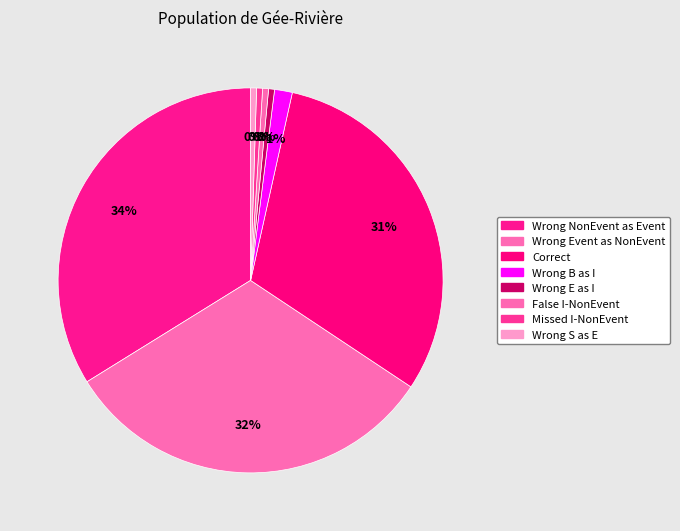

How many segments does this pie chart have?

8